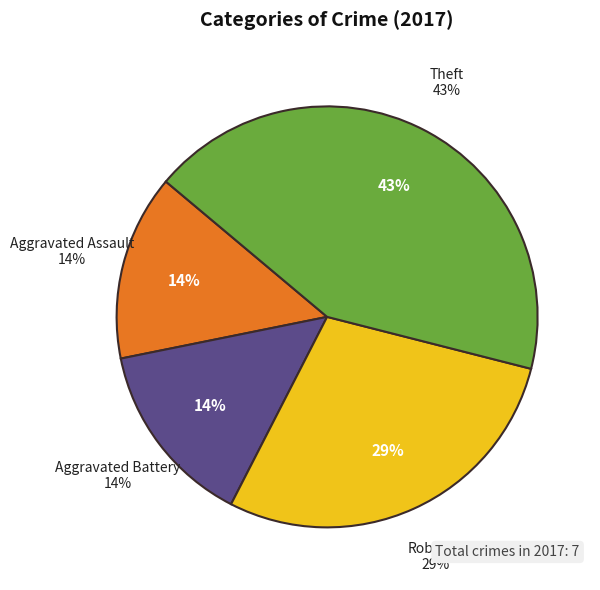

What portion of the pie excludes Aggravated Battery?

85.7%